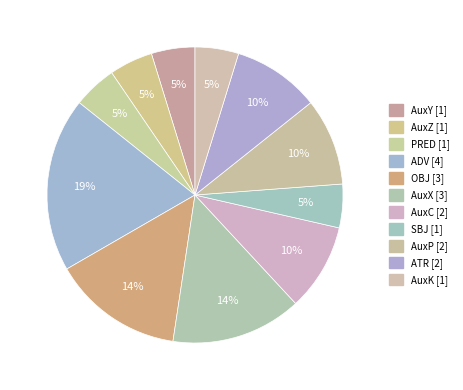

Approximately how many times larger is the value at AuxP compared to AuxK?

2.0